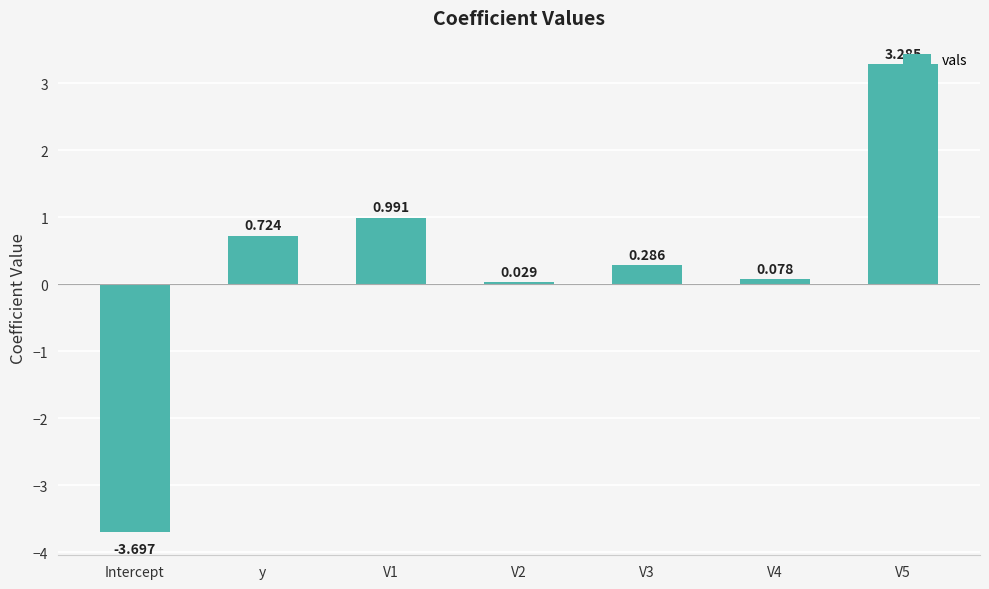

What is the average value?

0.2